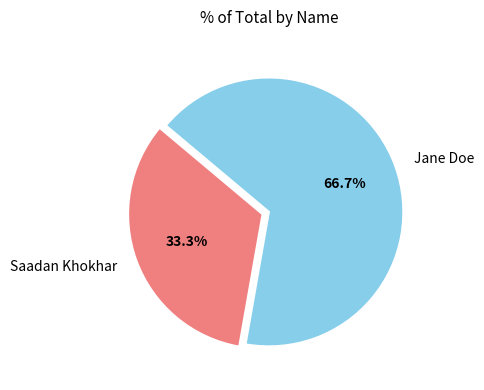

Which slice represents more than half of the pie?

Jane Doe